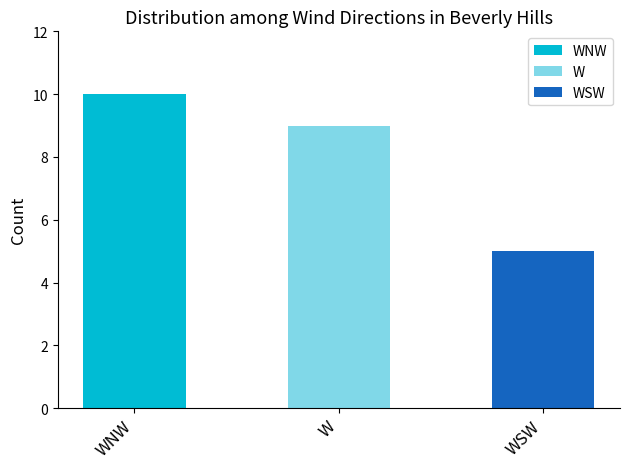

Rank the categories by value from highest to lowest.

WNW, W, WSW